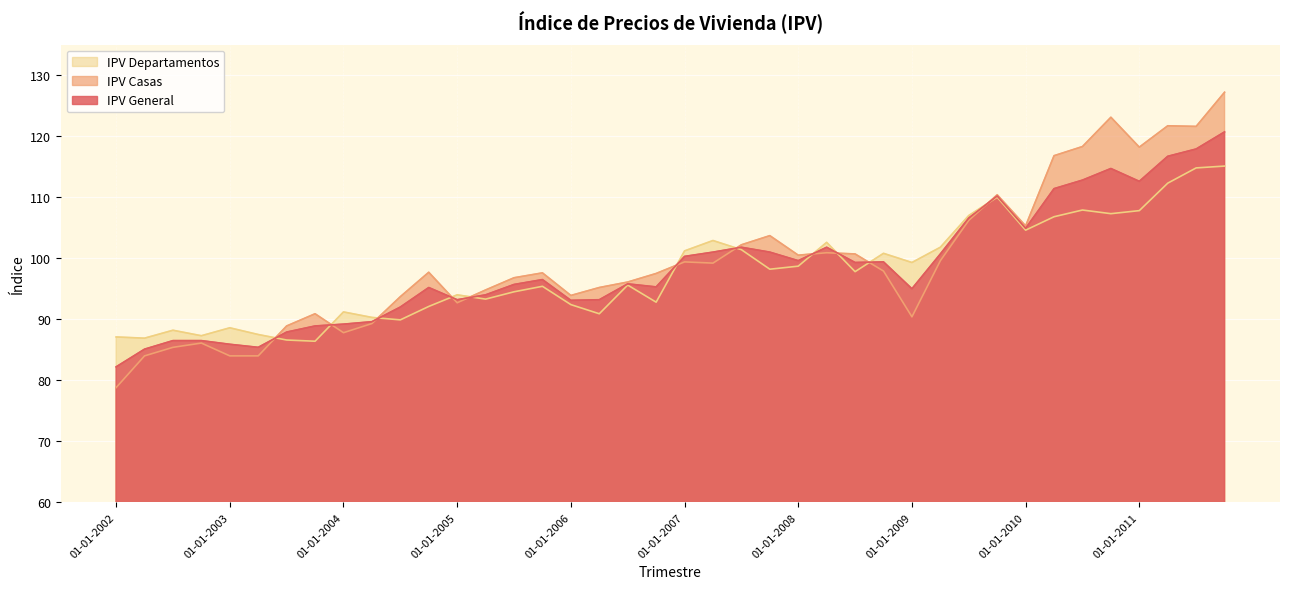

What is the total value across all series at 01-07-2008?

297.8